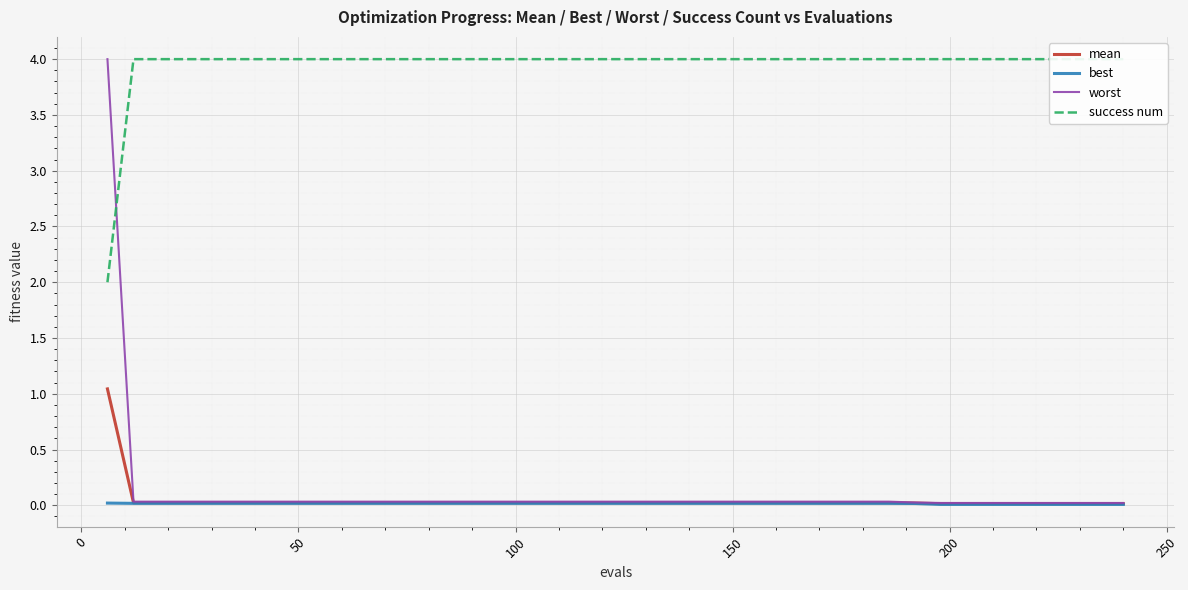

What is the highest value of the worst series?

4.0